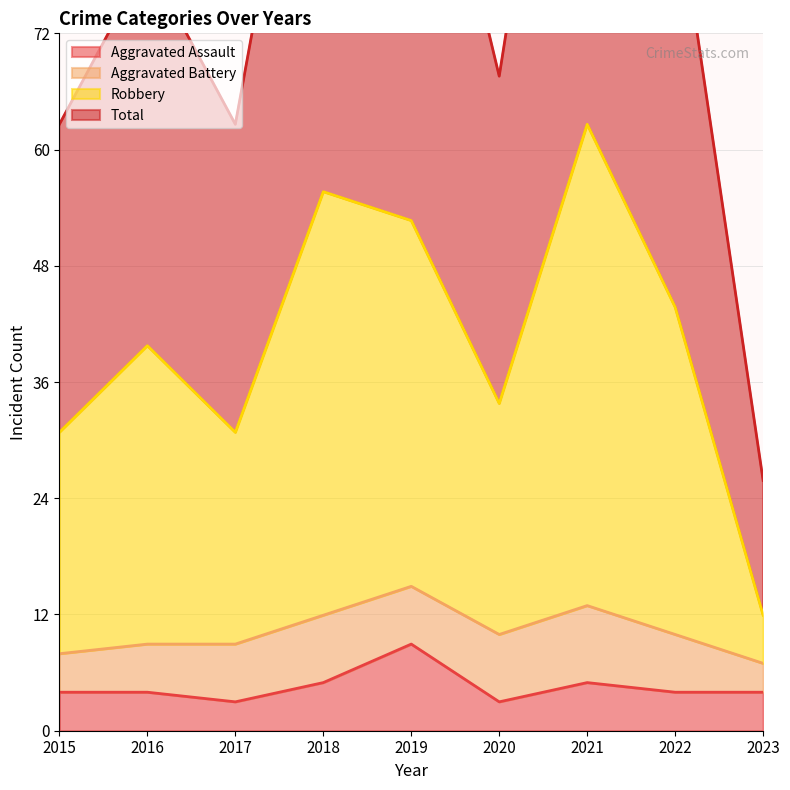

True or false: Total and Aggravated Assault intersect in this chart.

False